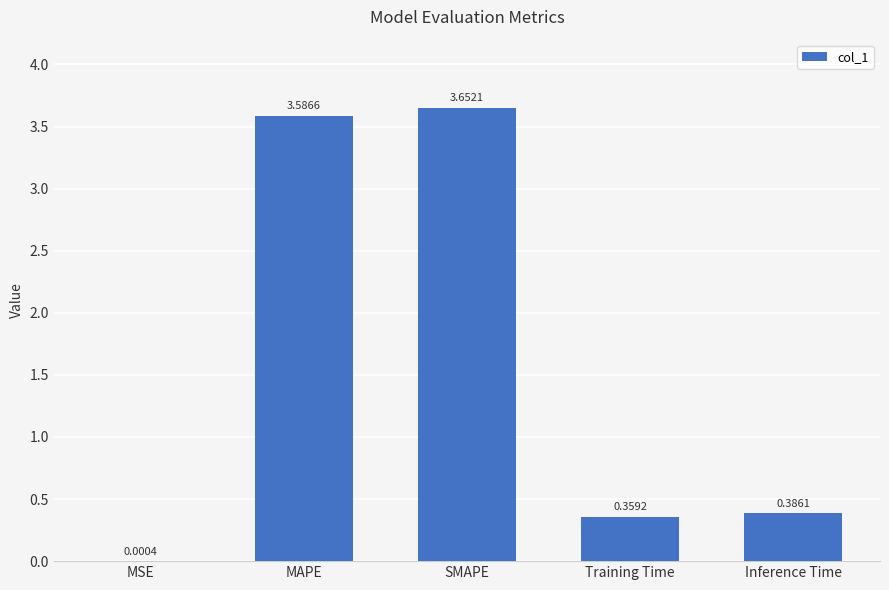

At which label is the value closest to 1?

Inference Time